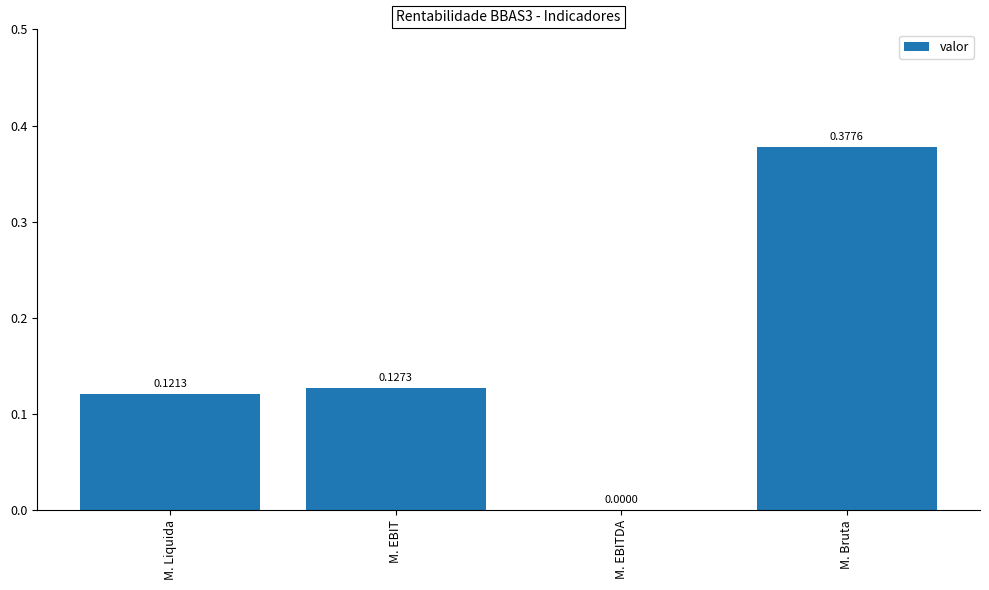

At which label is the value closest to 0?

M. EBITDA